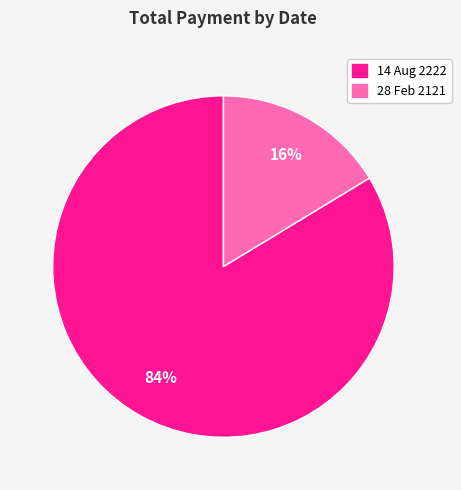

Between 28 Feb 2121 and 14 Aug 2222, which is larger?

14 Aug 2222